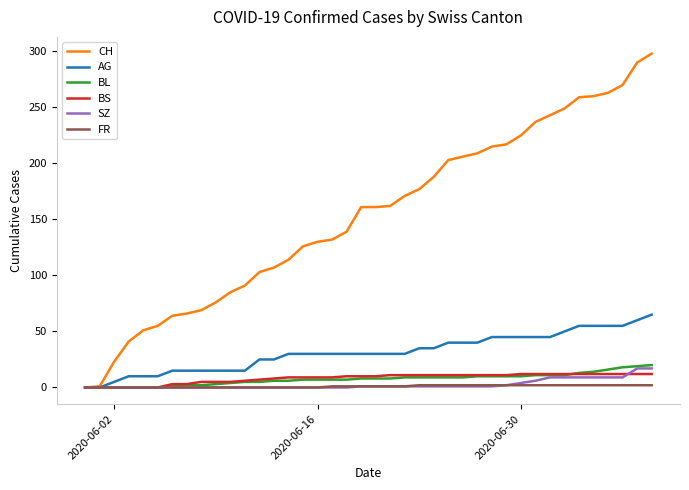

What is the highest value of the BL series?

20